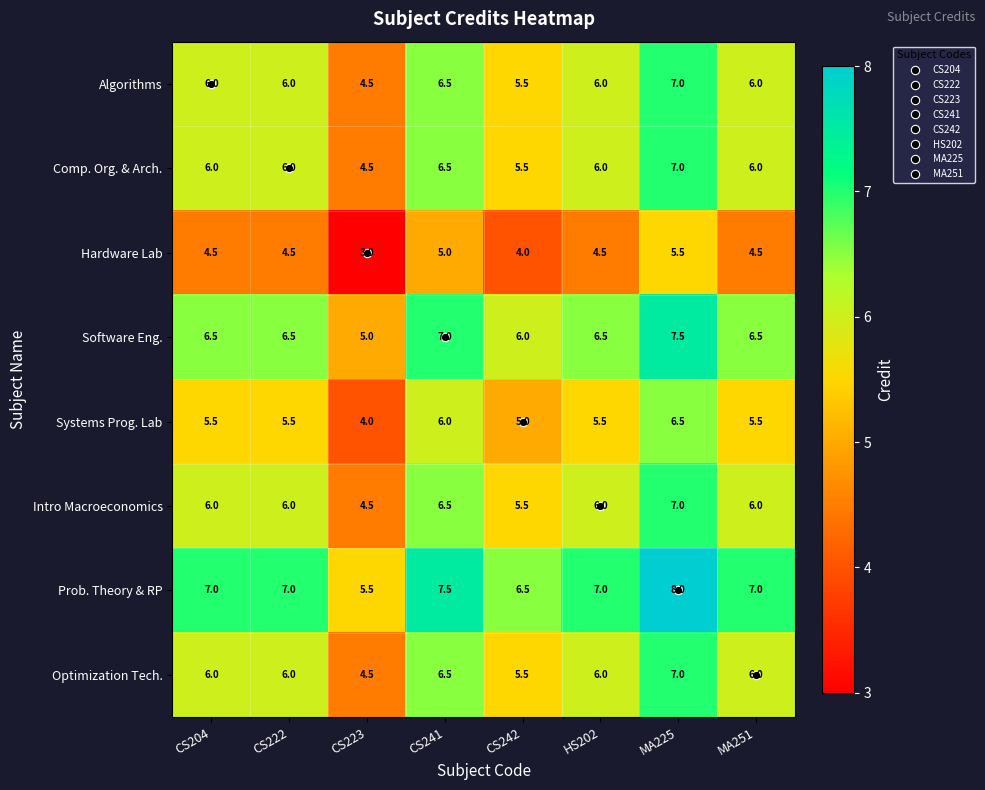

Count the Prob. Theory & RP values in the range 7 to 8.

6